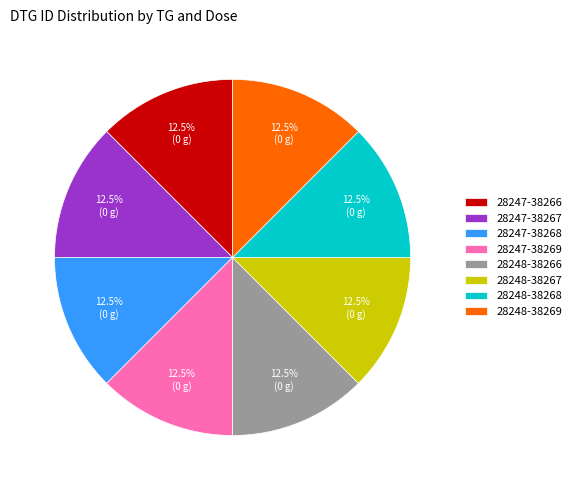

What is the ratio of the value at 28248-38269 to the value at 28247-38267?

1.0